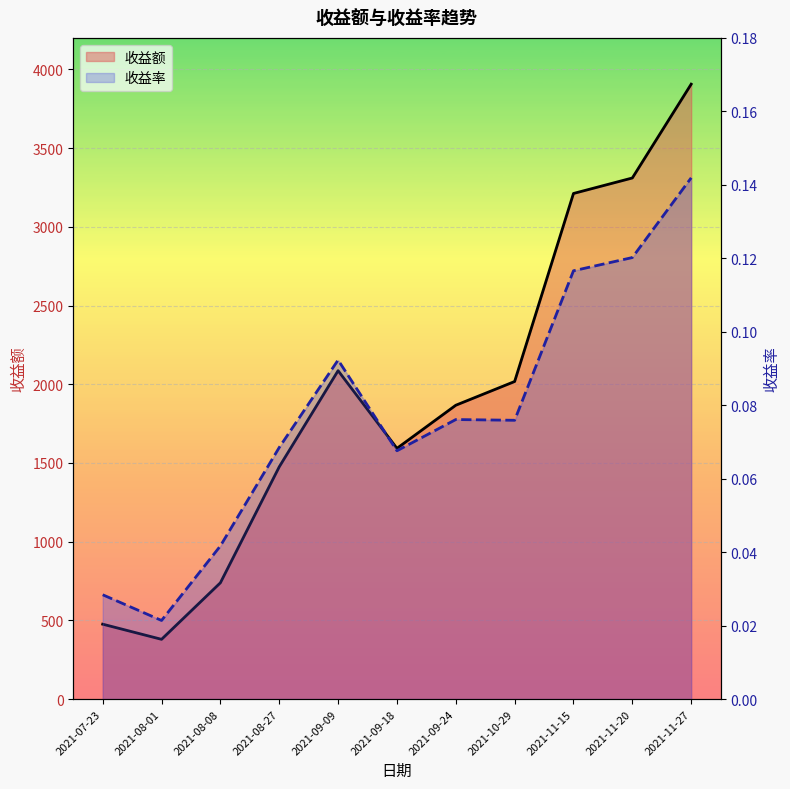

Is the value of 收益率 at 2021-09-09 greater than the value of 收益额 at 2021-08-27?

No